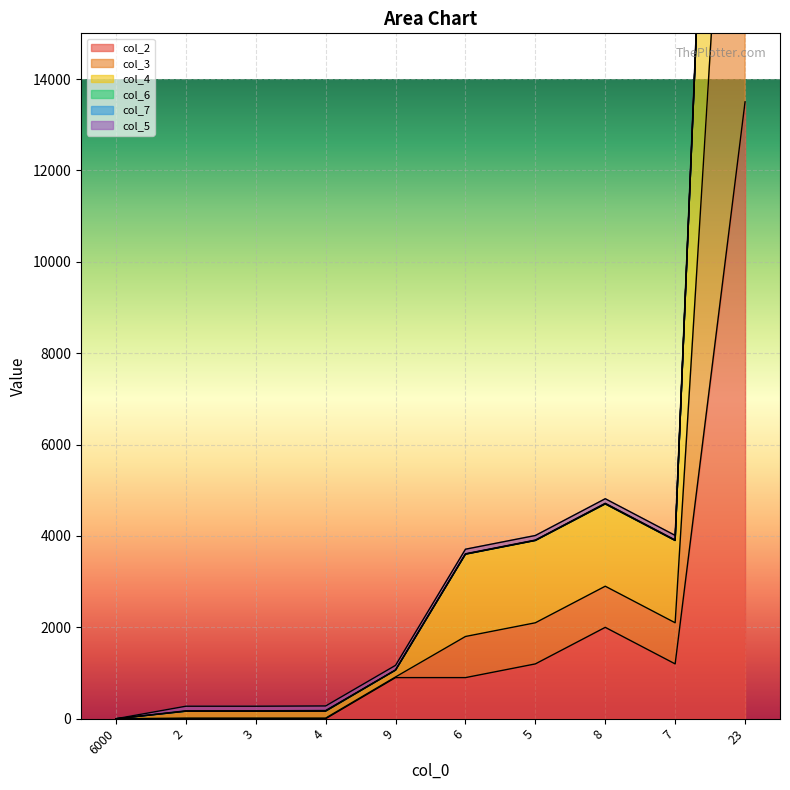

At which category is the sum across all series the highest?

23